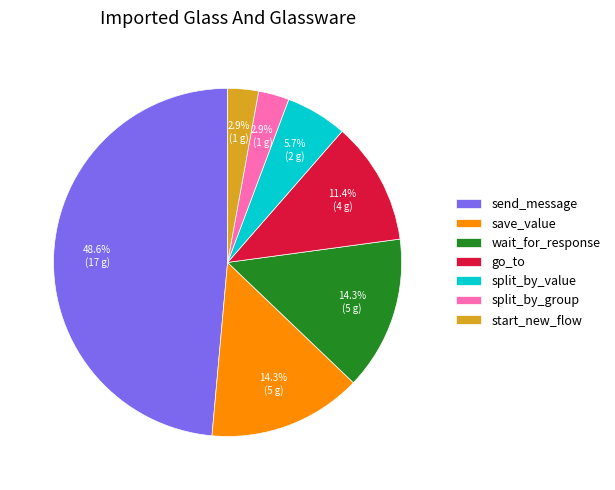

Is wait_for_response the majority of the pie?

No